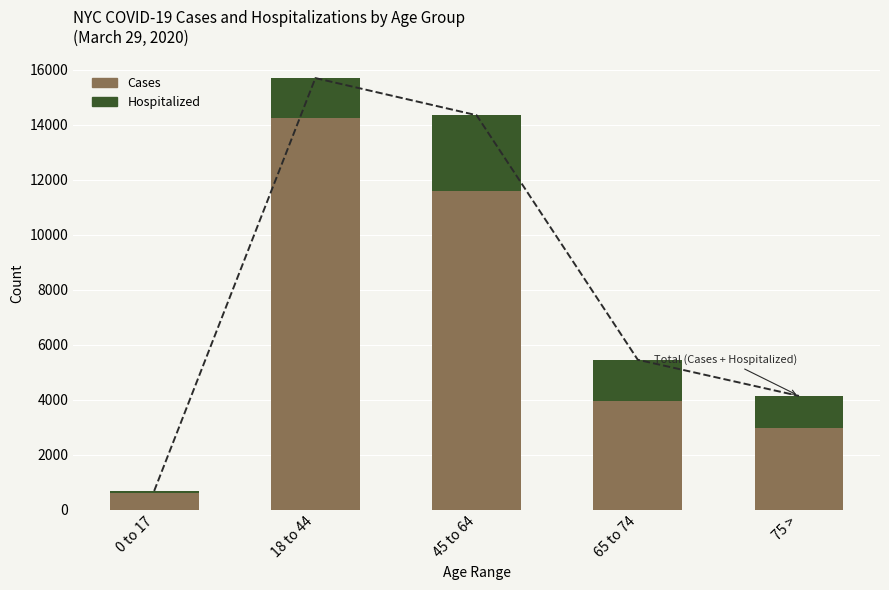

Which category has the lowest value in the Hospitalized series?

0 to 17